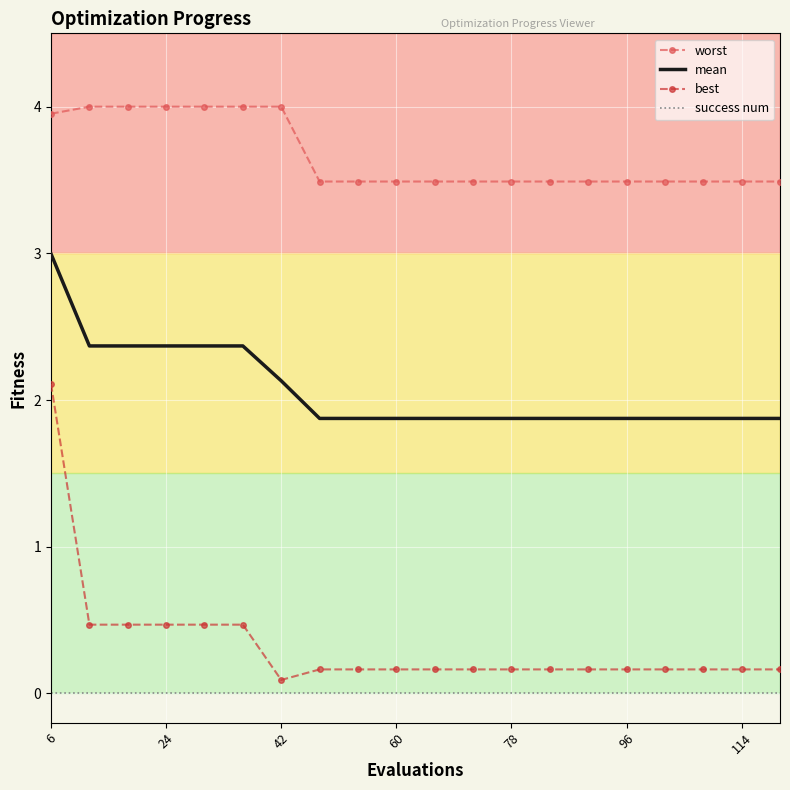

What is the sum of all mean values?

41.3